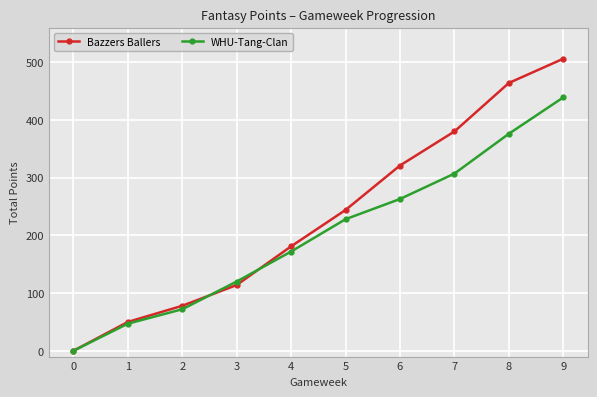

The value of WHU-Tang-Clan at 2 is 45. True or false?

False